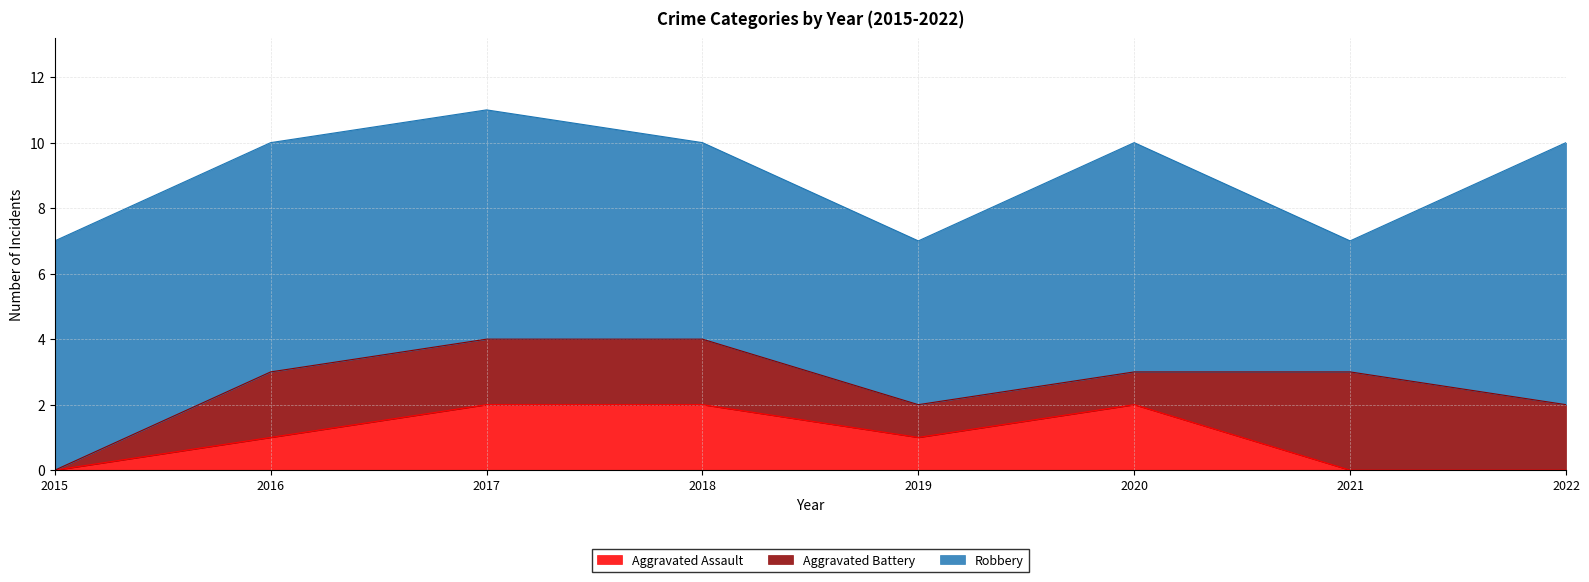

What is the difference between the Aggravated Battery values at 2015 and 2022?

2